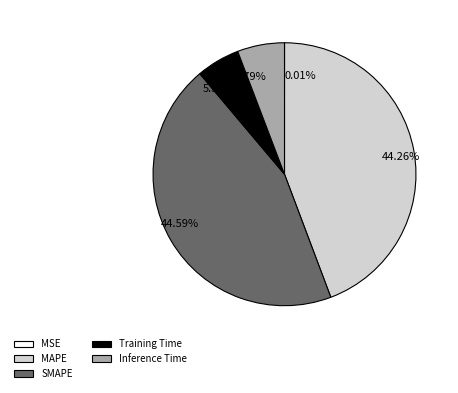

Between SMAPE and Inference Time, which is larger?

SMAPE